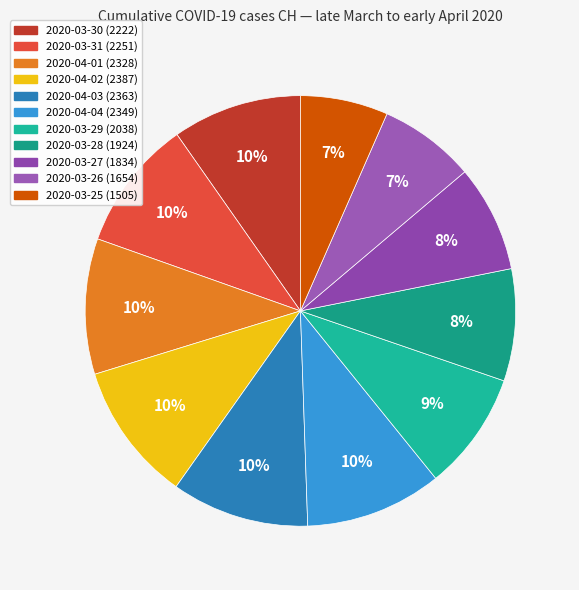

Is there a majority slice in this chart?

No